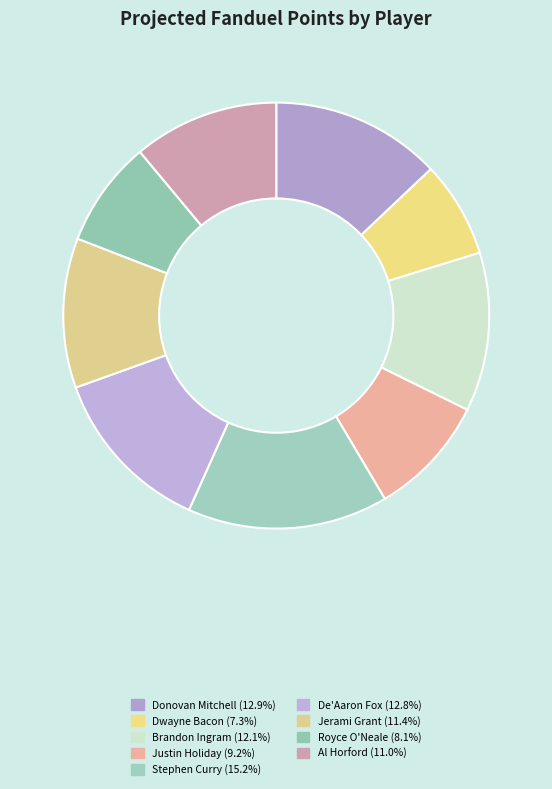

Does any single category account for the majority?

No